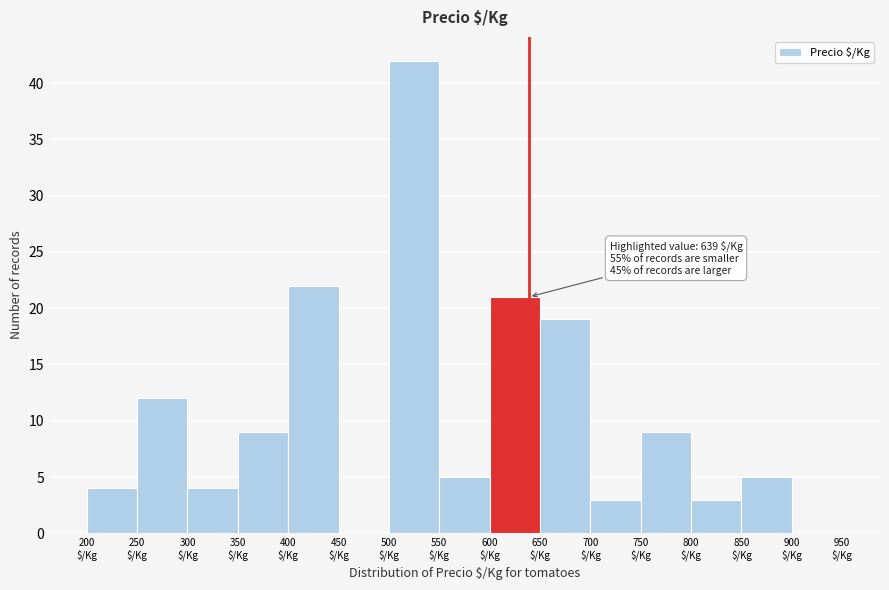

Over which range of the x-axis is the bar tallest?

500 to 550